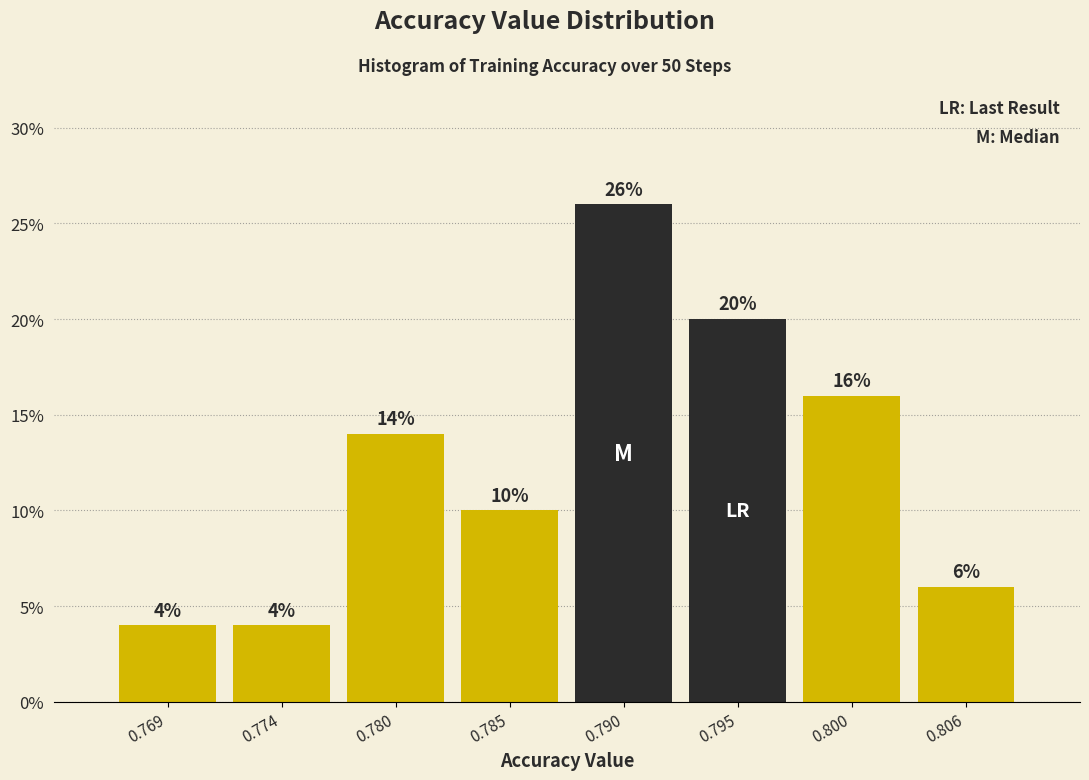

Over which range of the x-axis is the bar tallest?

0.787 to 0.793